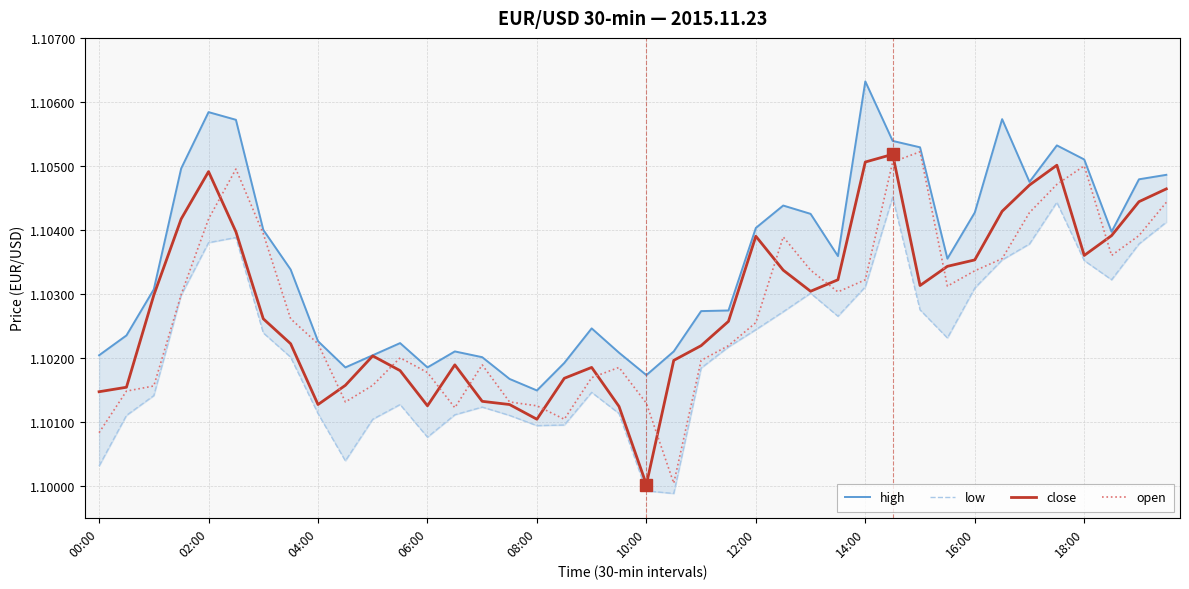

What is the sum of all open values?

44.1